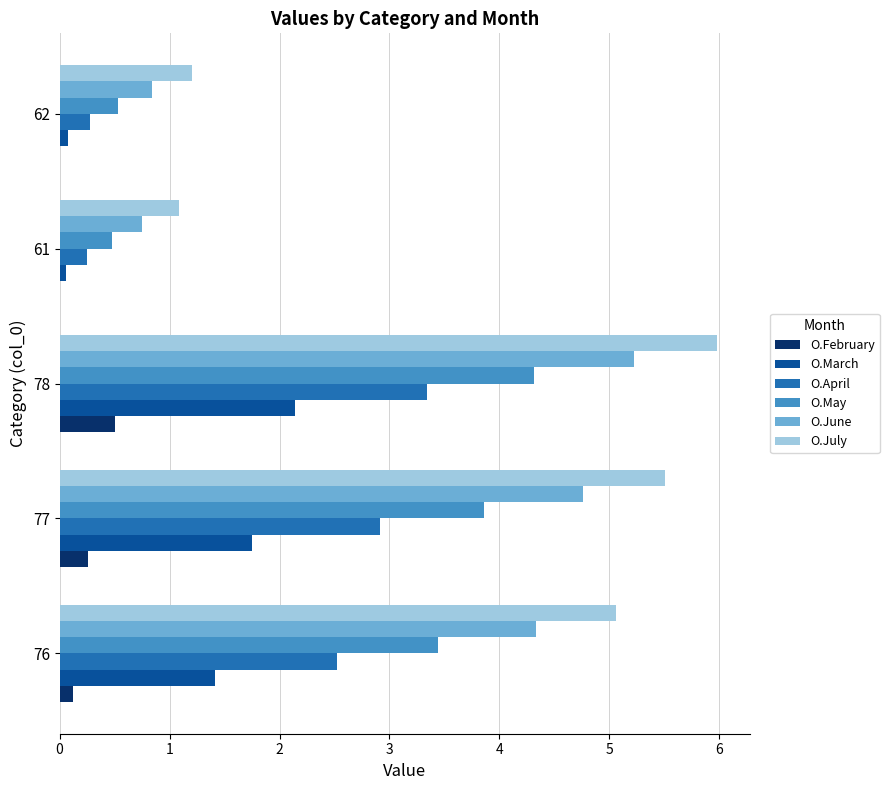

What is the maximum value for O.April?

3.3